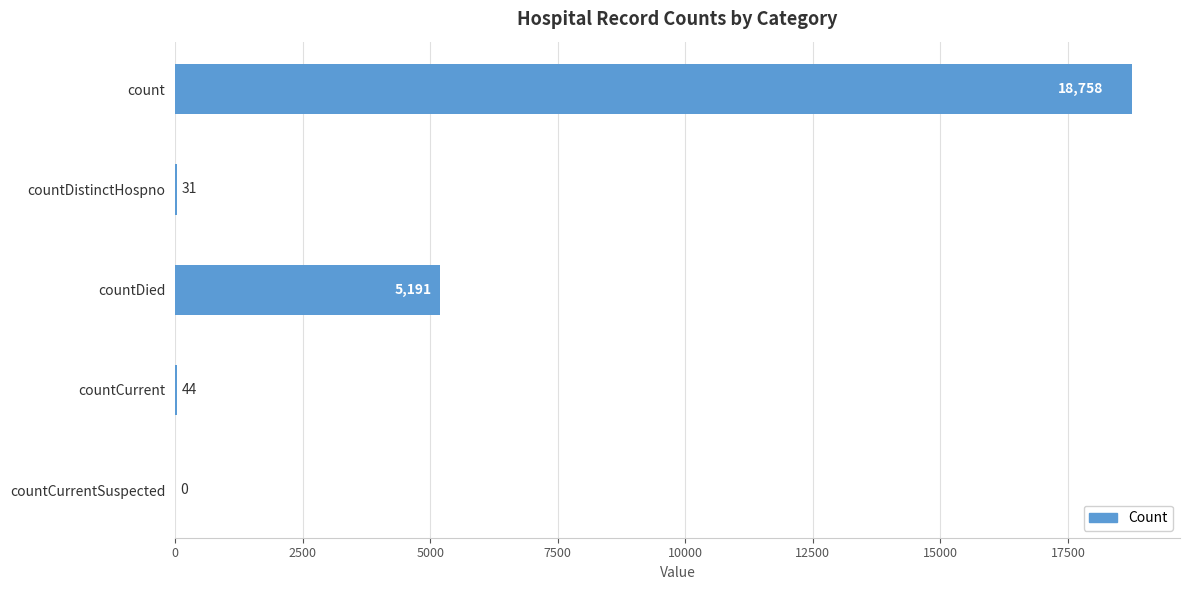

Reading bottom to top, list all the values displayed in this chart.

countCurrentSuspected=0	countCurrent=44	countDied=5191	countDistinctHospno=31	count=18758